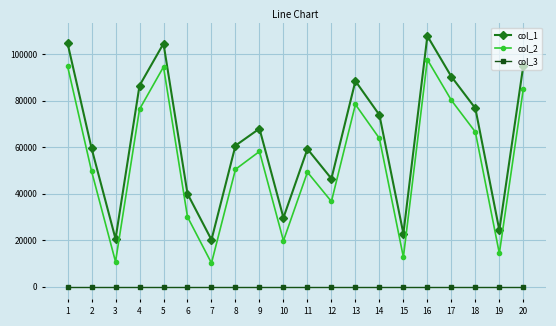

Read the col_1 value at 15, to the nearest 100.

22800